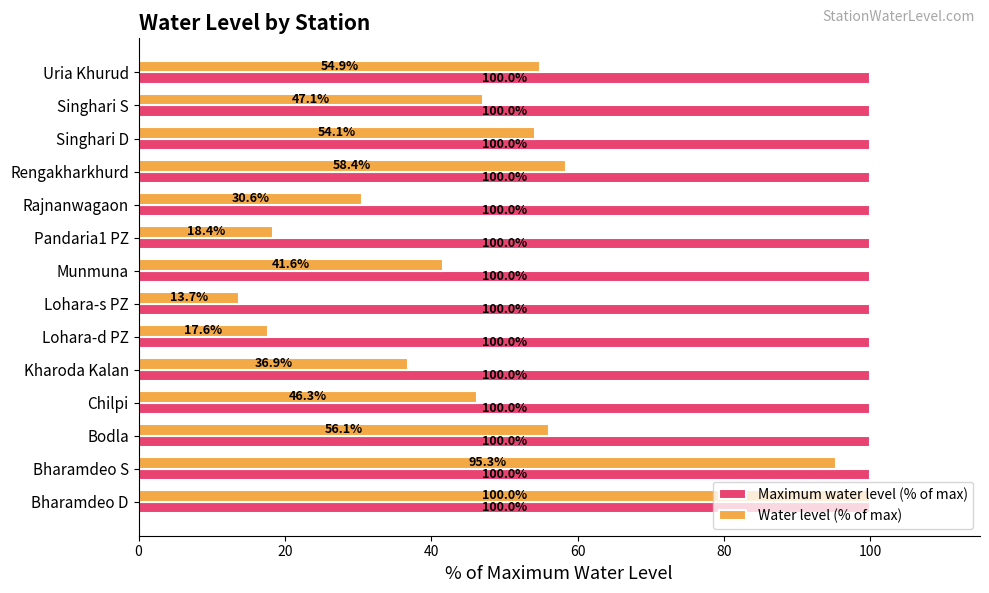

Rank the series by their average value, from lowest to highest.

Water level (% of max), Maximum water level (% of max)